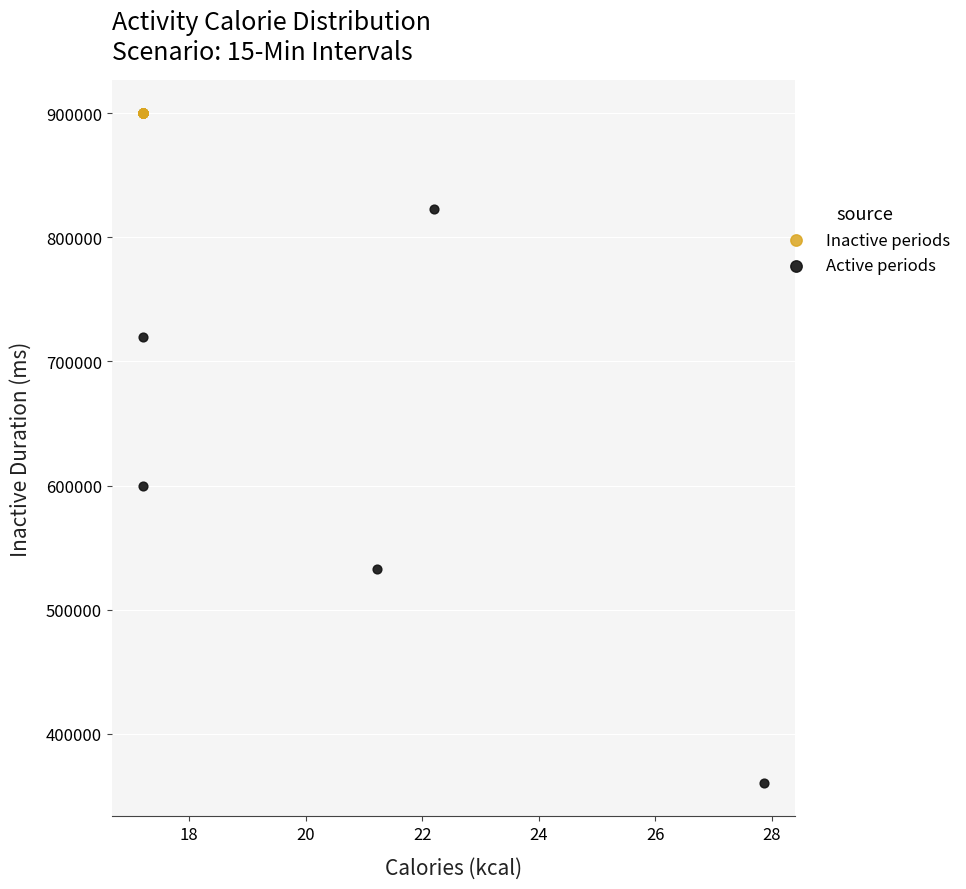

Which series reaches the maximum Y coordinate?

Inactive periods